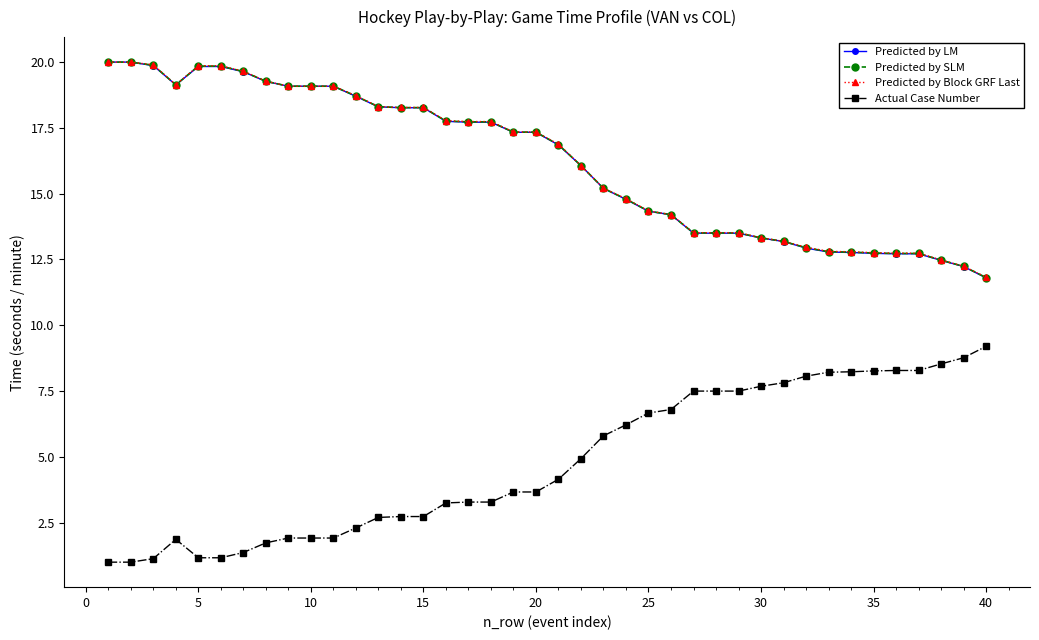

True or false: Predicted by Block GRF Last and Actual Case Number cross at least once.

False